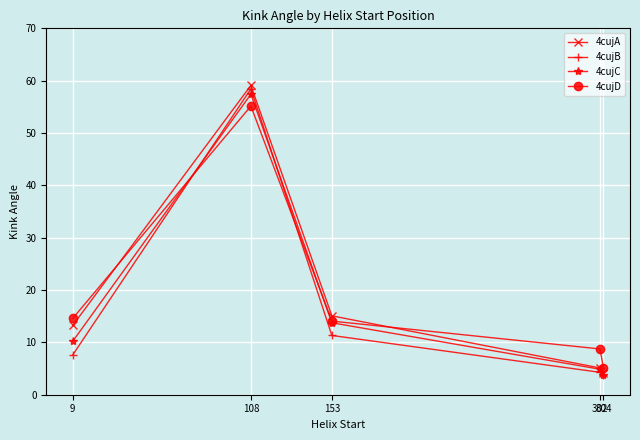

What is the difference between the maximum and minimum values in the 4cujD series?

50.0